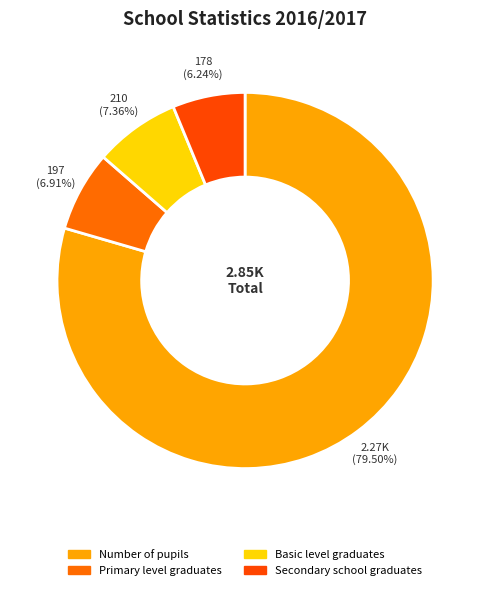

Is there any slice that represents more than half of the pie?

Yes